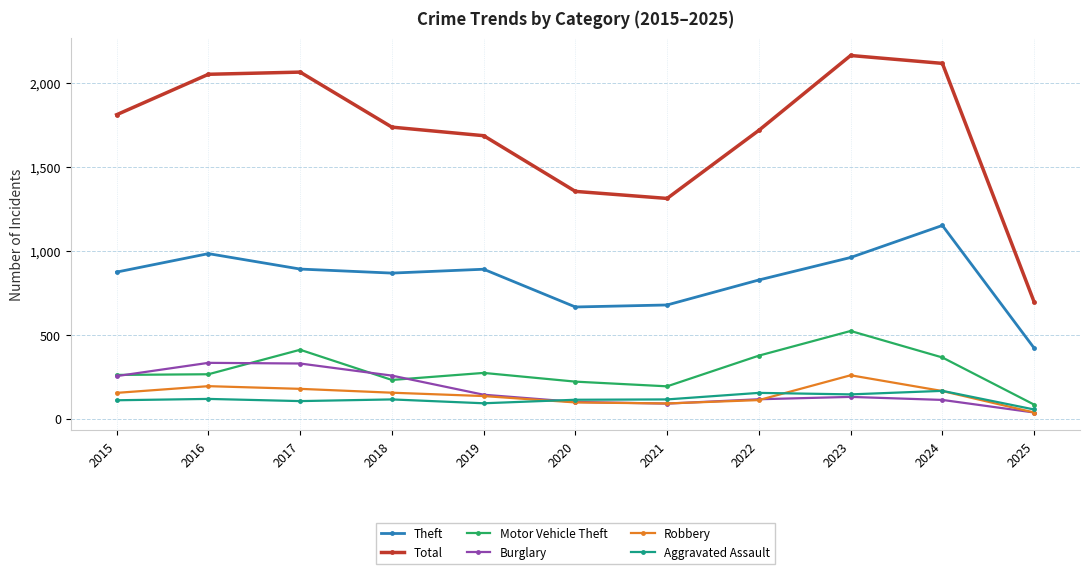

What are all the series names shown in the legend?

Theft, Total, Motor Vehicle Theft, Burglary, Robbery, Aggravated Assault